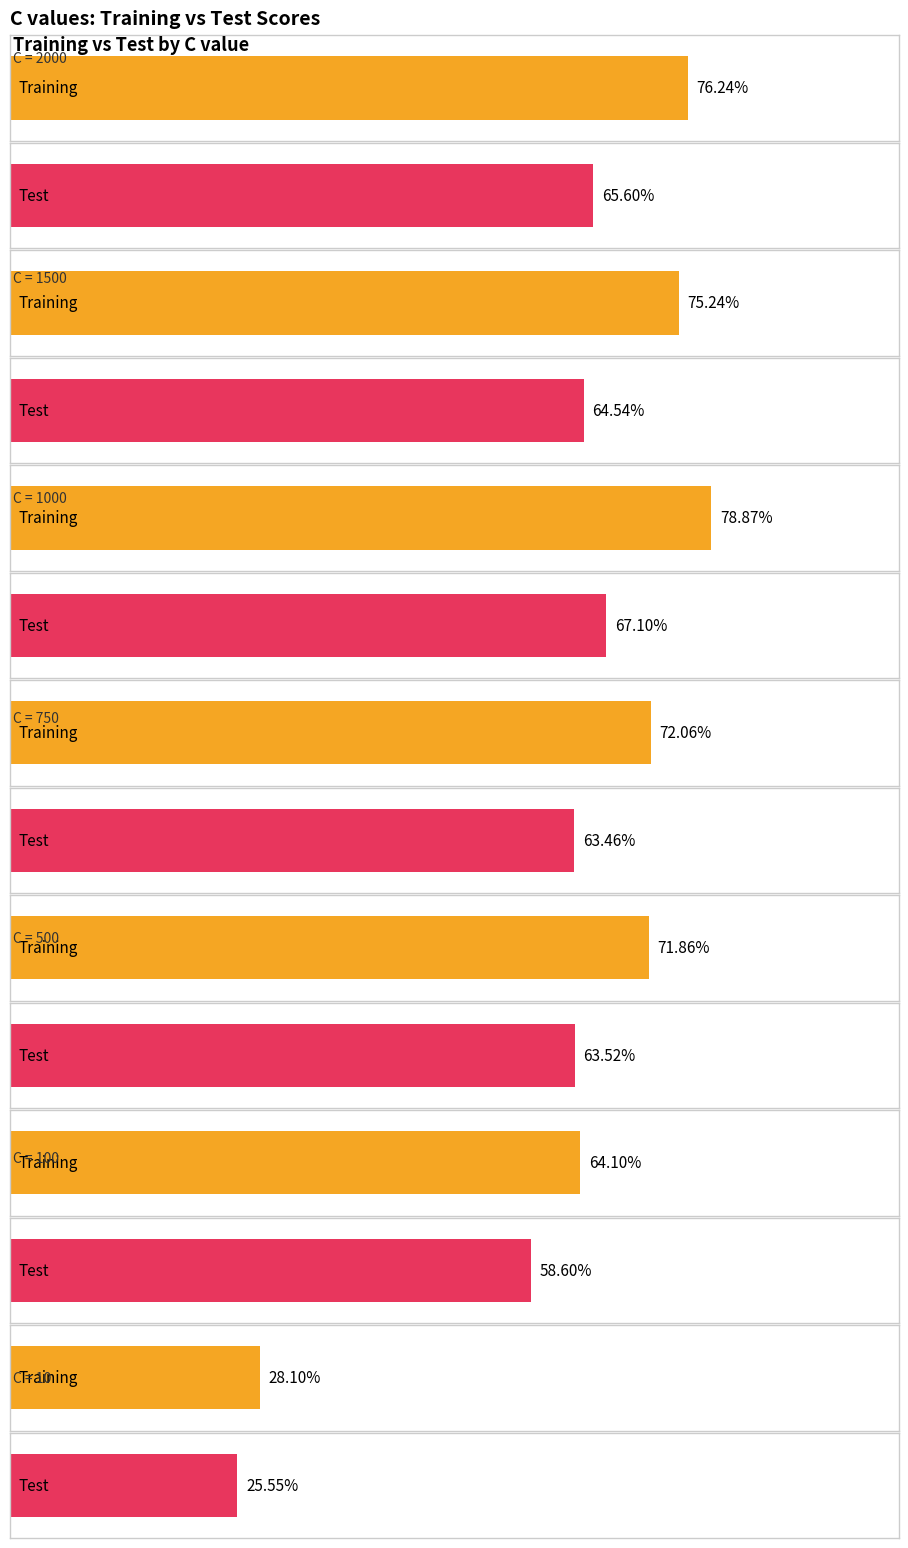

Count the number of data series in this chart.

2